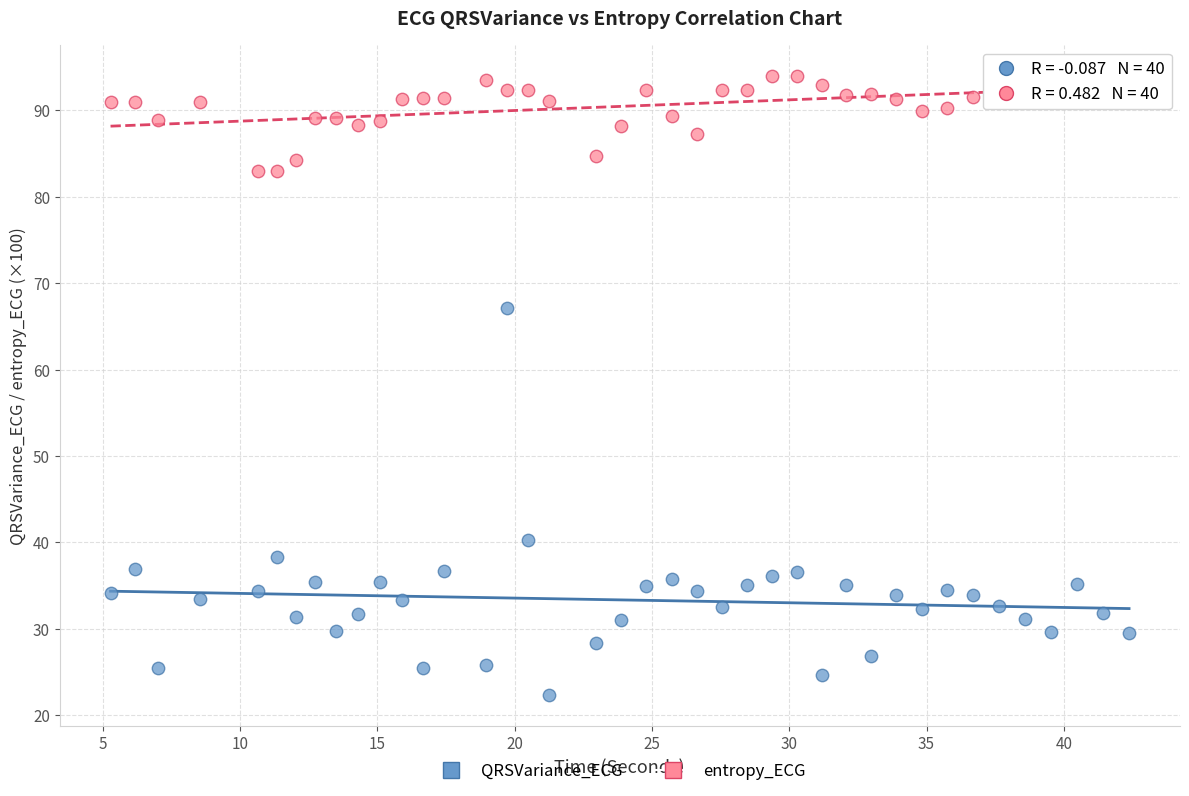

Across all data points, what is the range of Y values (max minus min)?

71.6